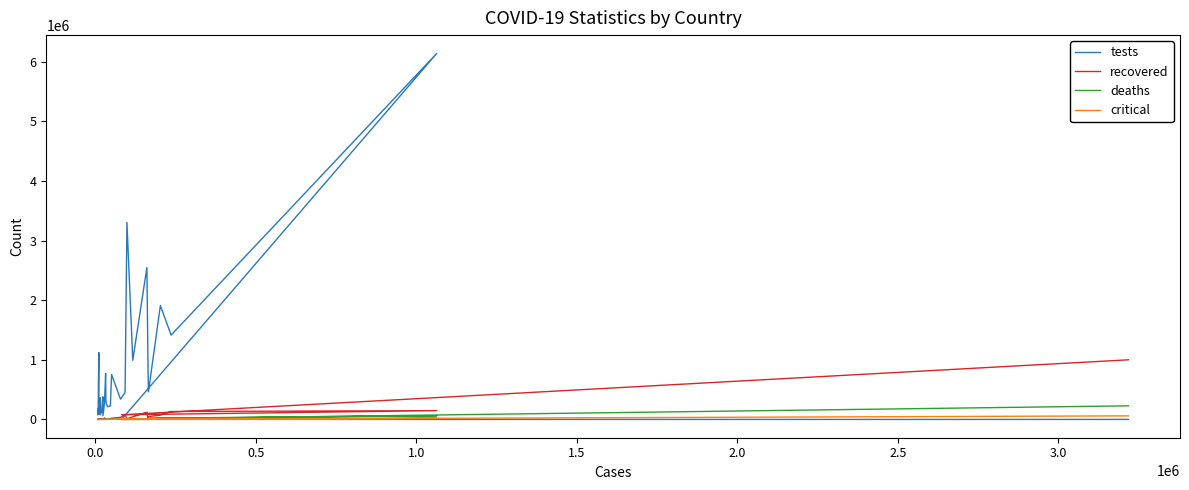

The critical series shows 174 at 26. True or false?

False